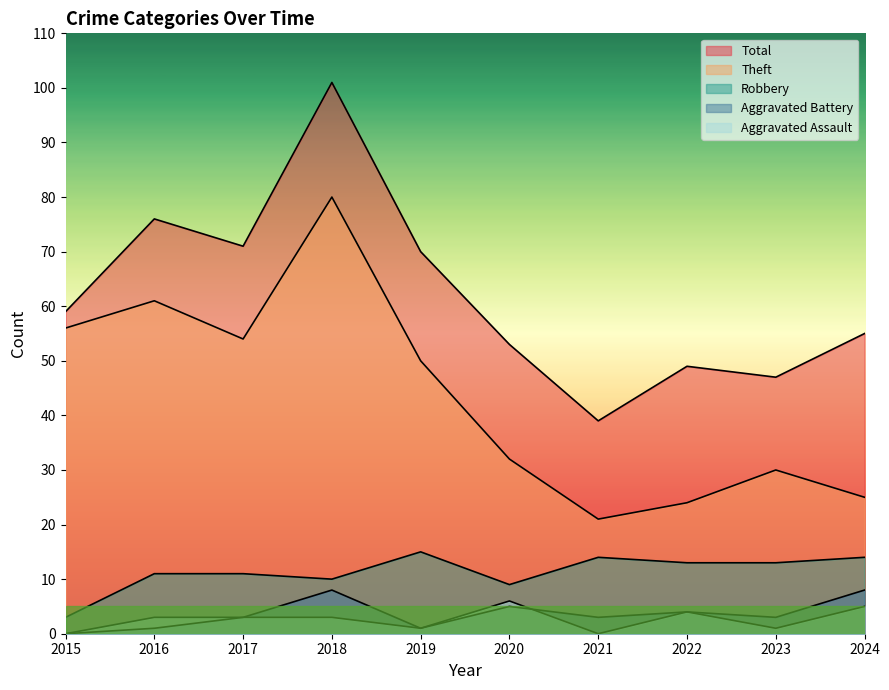

True or false: Theft and Total intersect in this chart.

False